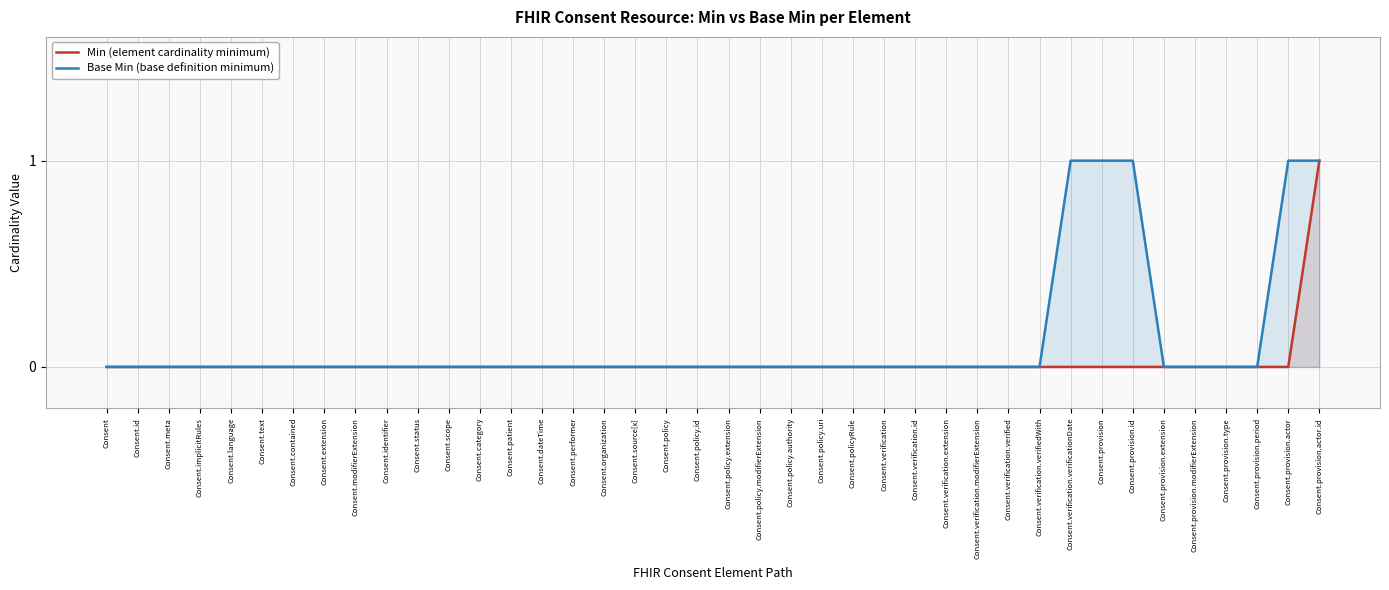

What is the label of the 26th point from the right?

Consent.dateTime